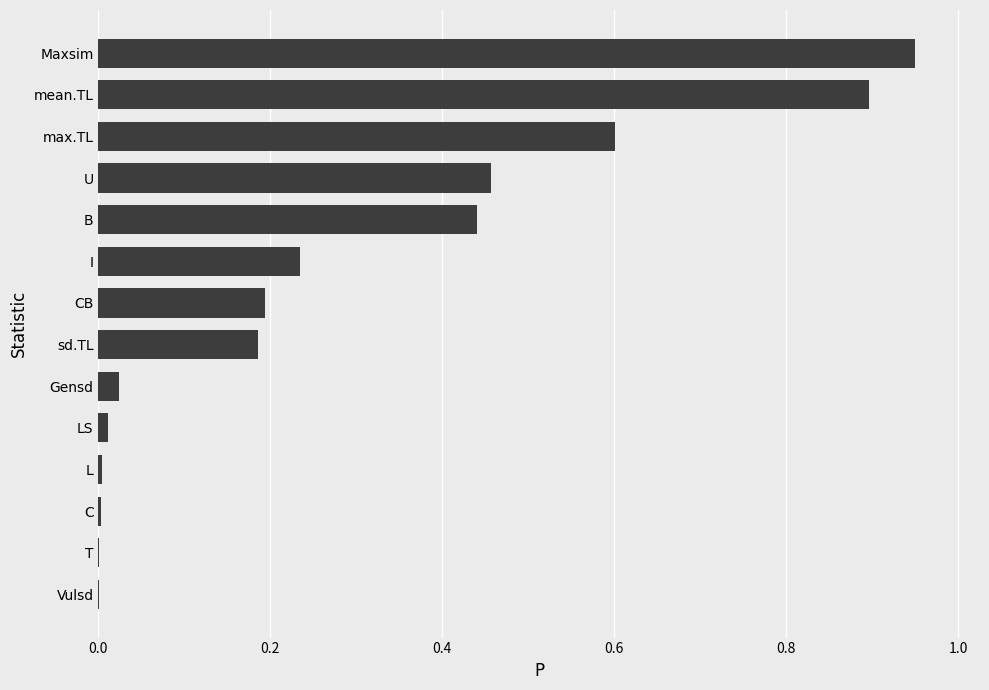

Is it true that the value at sd.TL is 0.2?

True